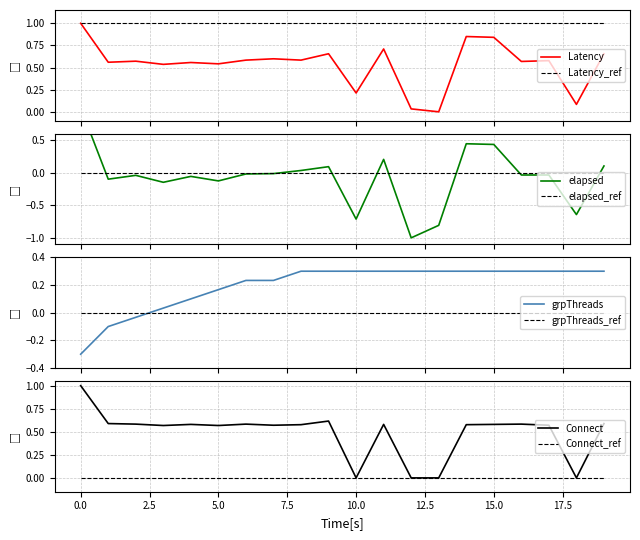

At how many categories does at least one series exceed 0?

20